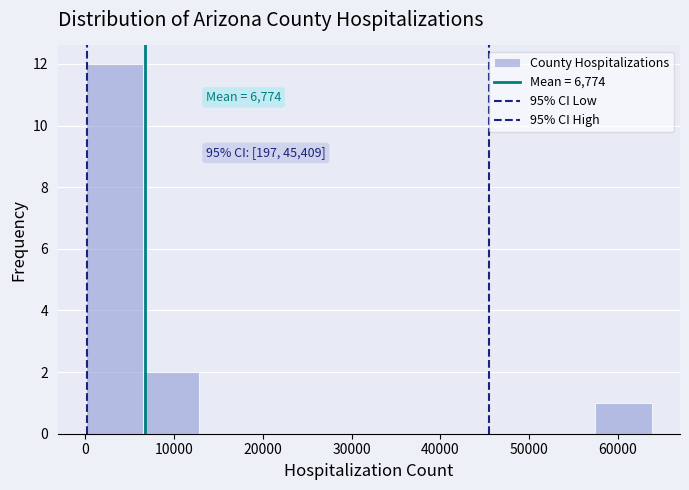

Over which range of the x-axis is the bar tallest?

0 to 6000